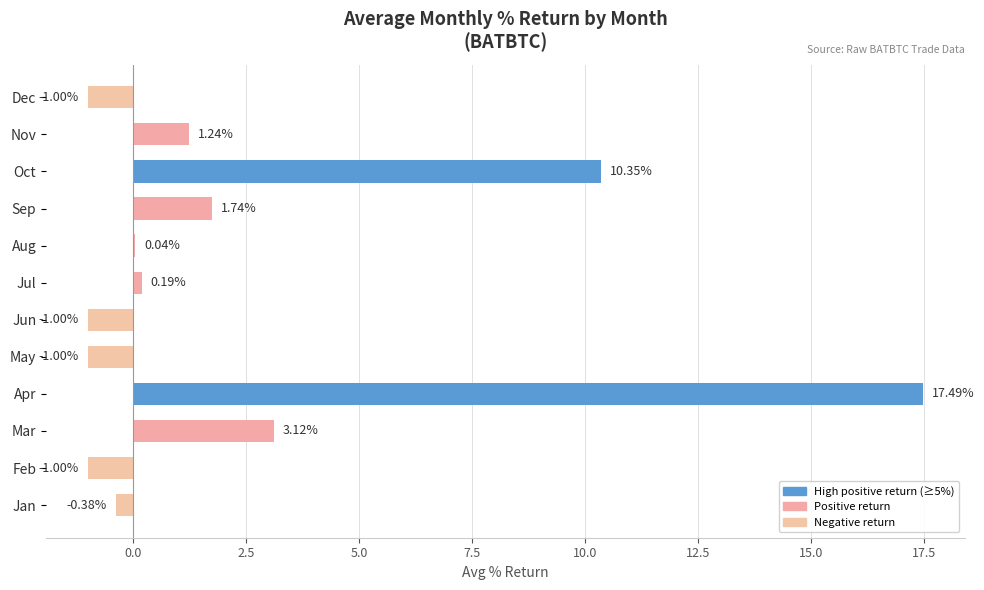

At which label is the value closest to 8?

Oct